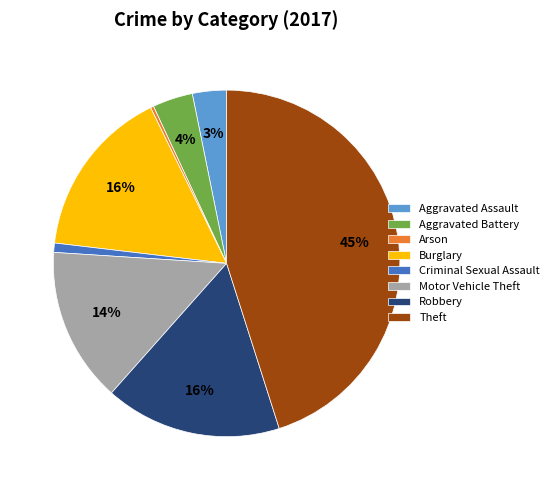

To the nearest percent, what is the difference between the largest and smallest slice percentages?

45%